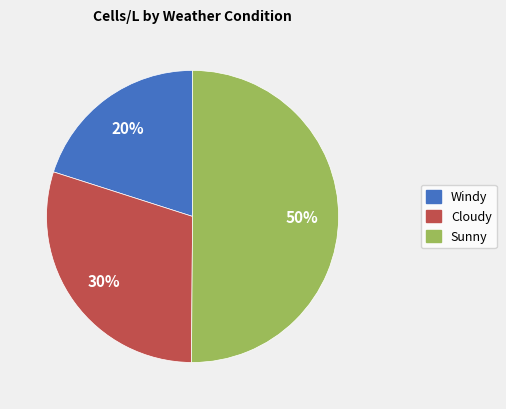

Which has a higher value, Sunny or Cloudy?

Sunny